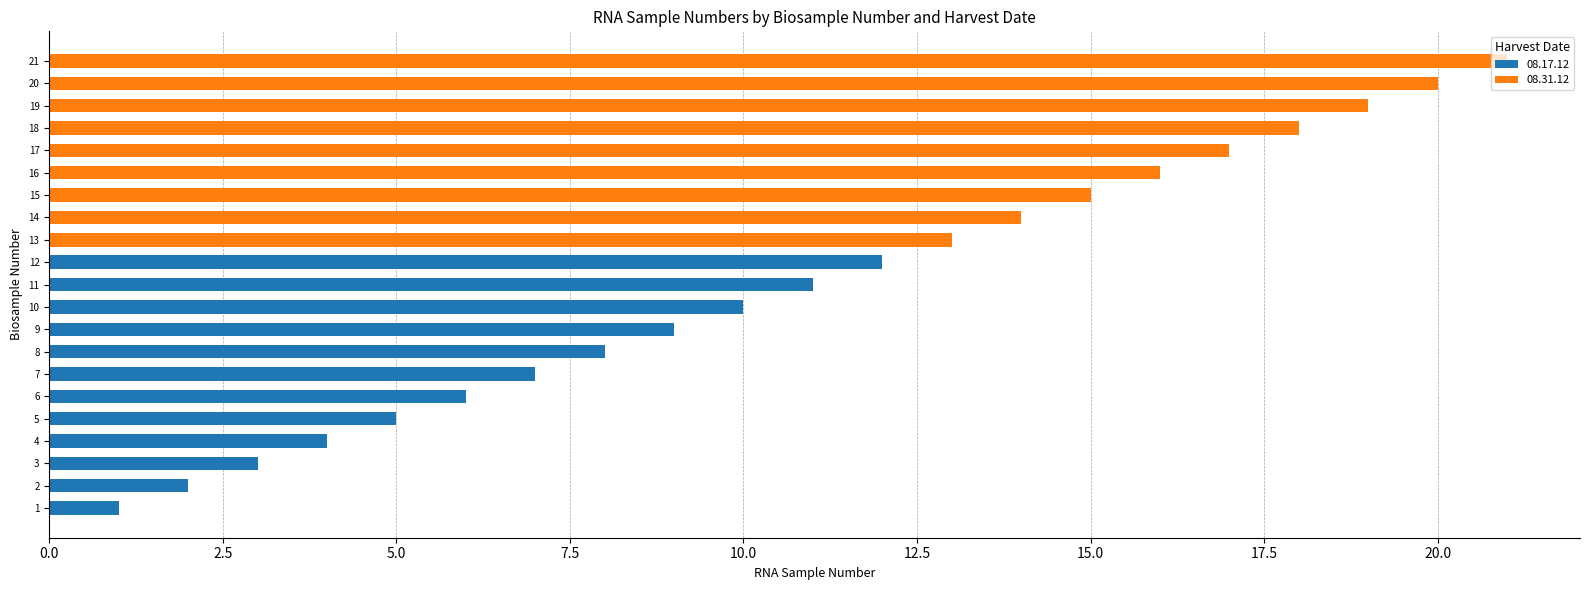

Rank the categories by value from lowest to highest.

1, 2, 3, 4, 5, 6, 7, 8, 9, 10, 11, 12, 13, 14, 15, 16, 17, 18, 19, 20, 21